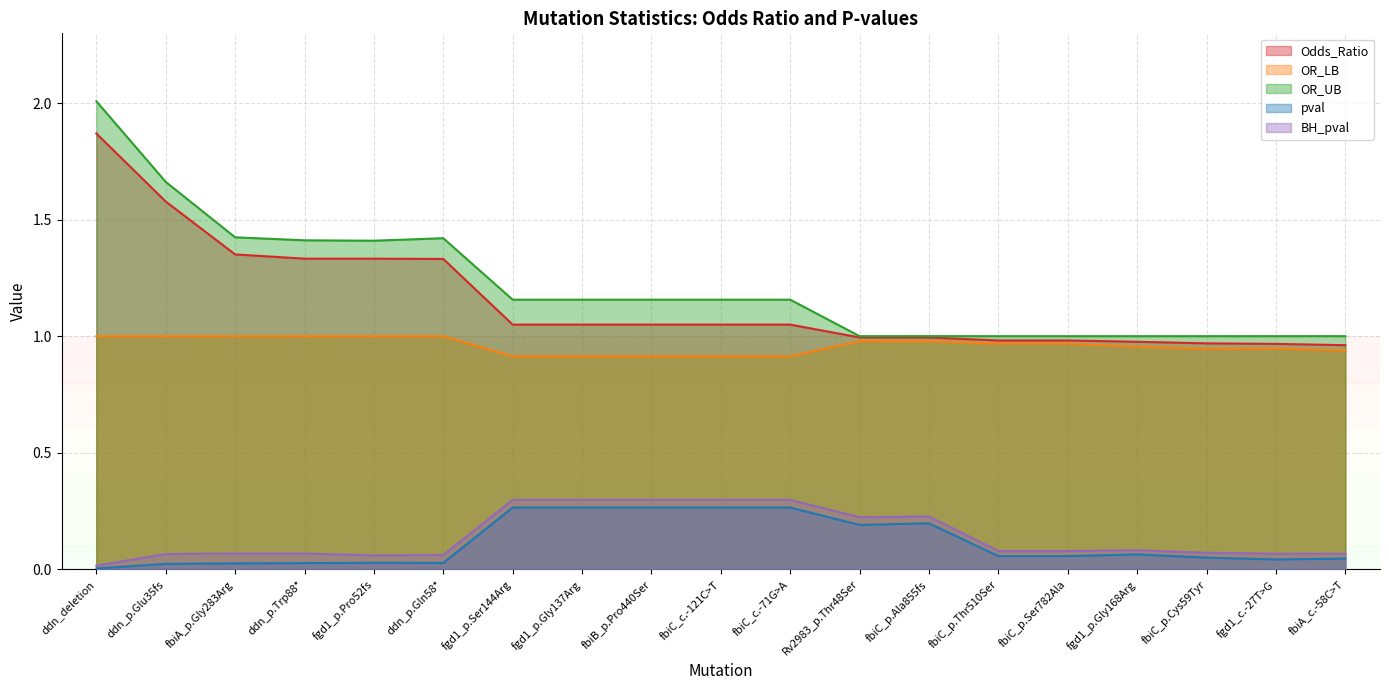

True or false: BH_pval has a value of 0.2 at fbiC_p.Ala855fs.

True